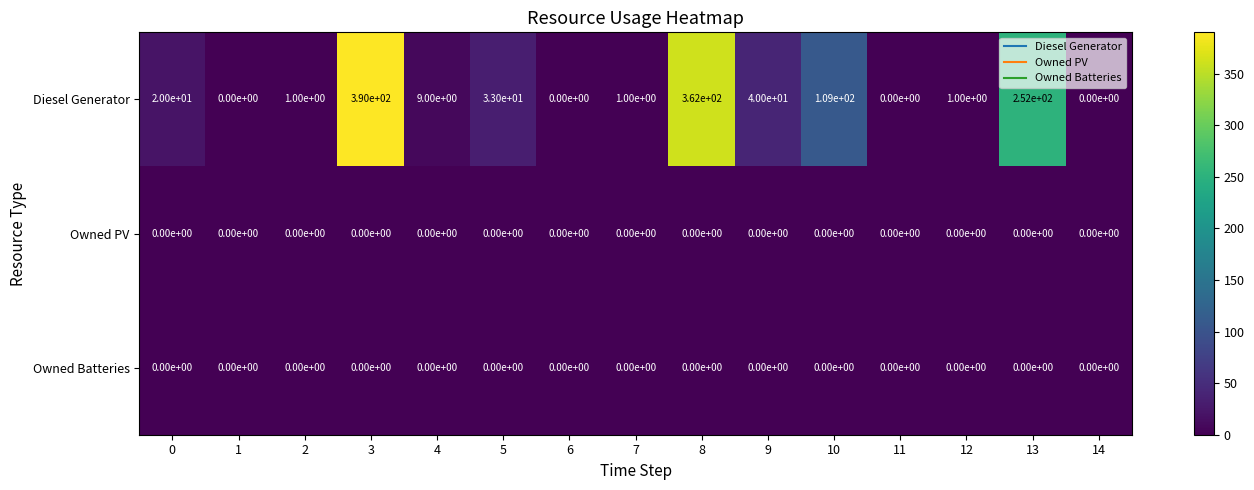

What is the maximum value shown in the chart?

390